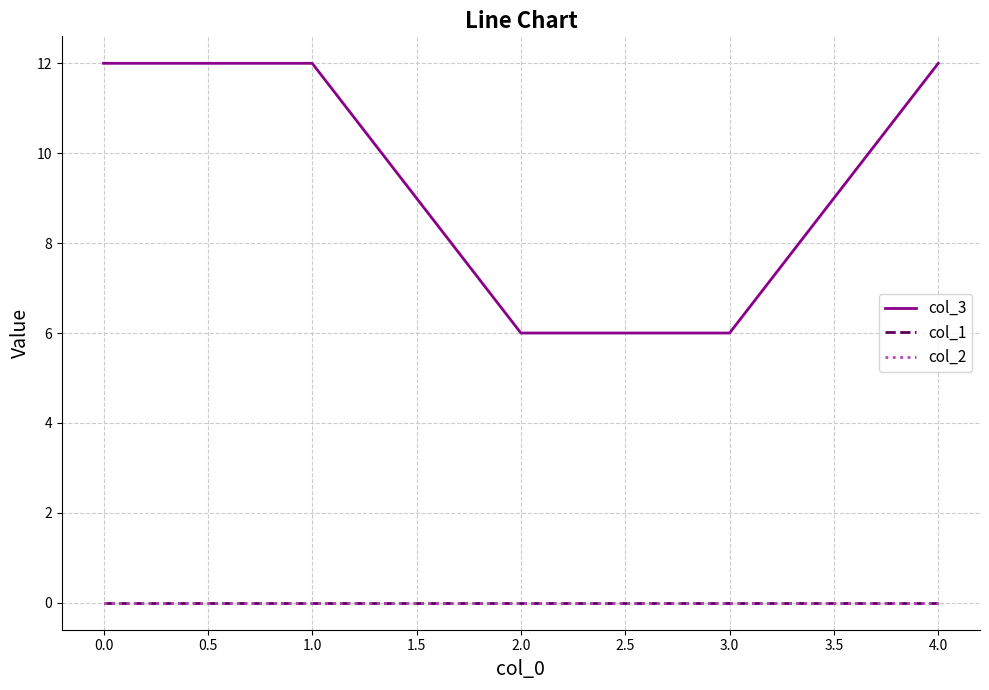

Does the chart have visible grid lines?

Yes